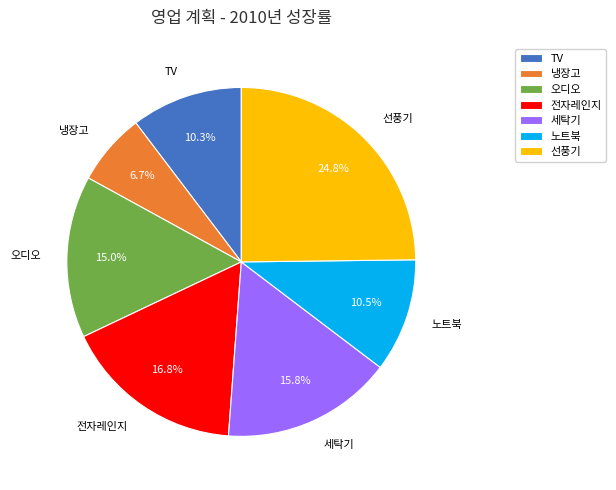

To the nearest percent, what is the average slice percentage?

14%